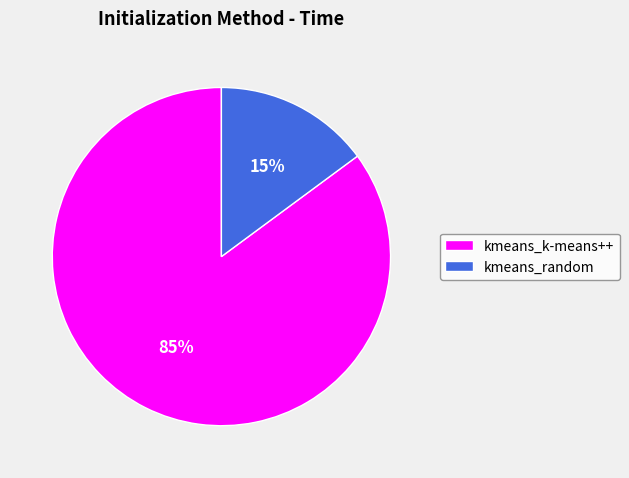

Is there a majority slice in this chart?

Yes